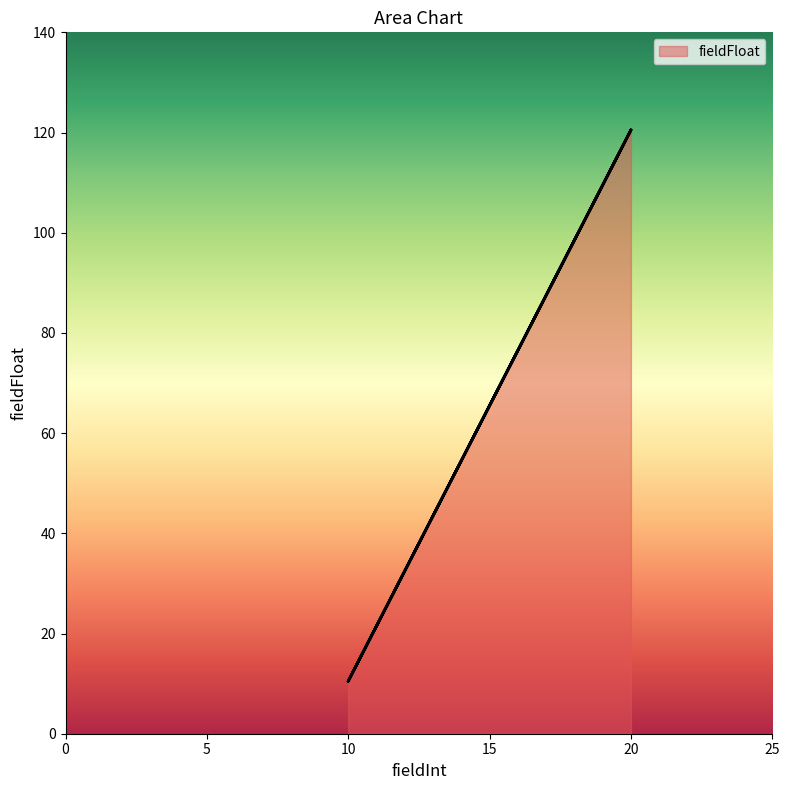

Rank the categories by value from highest to lowest.

20, 20, 10, 10